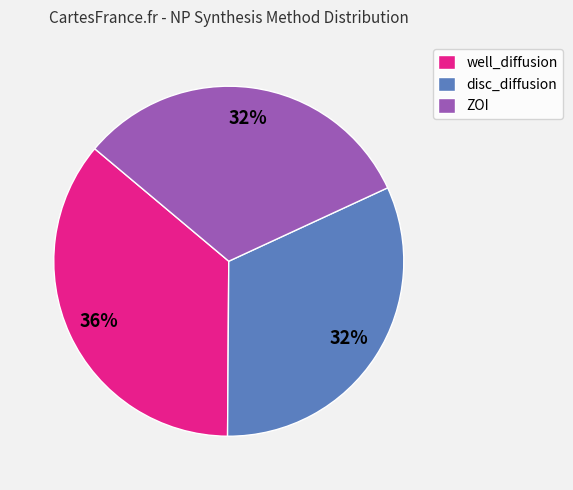

To the nearest percent, what portion does well_diffusion represent?

36%